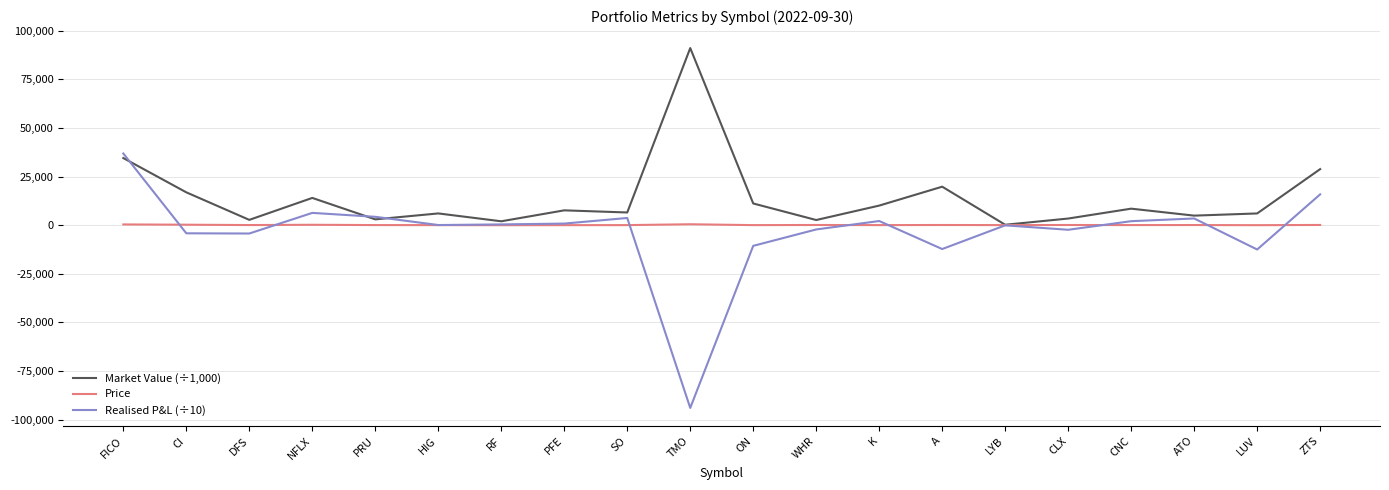

Which series has the largest total across all categories?

Market Value (÷1,000)